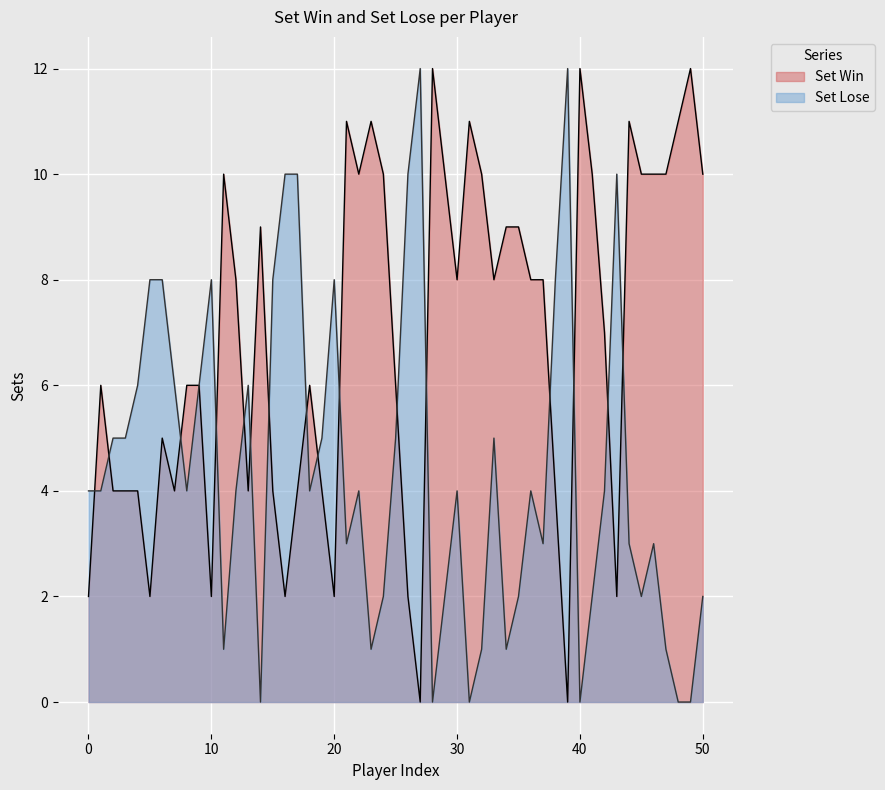

What is the average value of the Set Lose series?

4